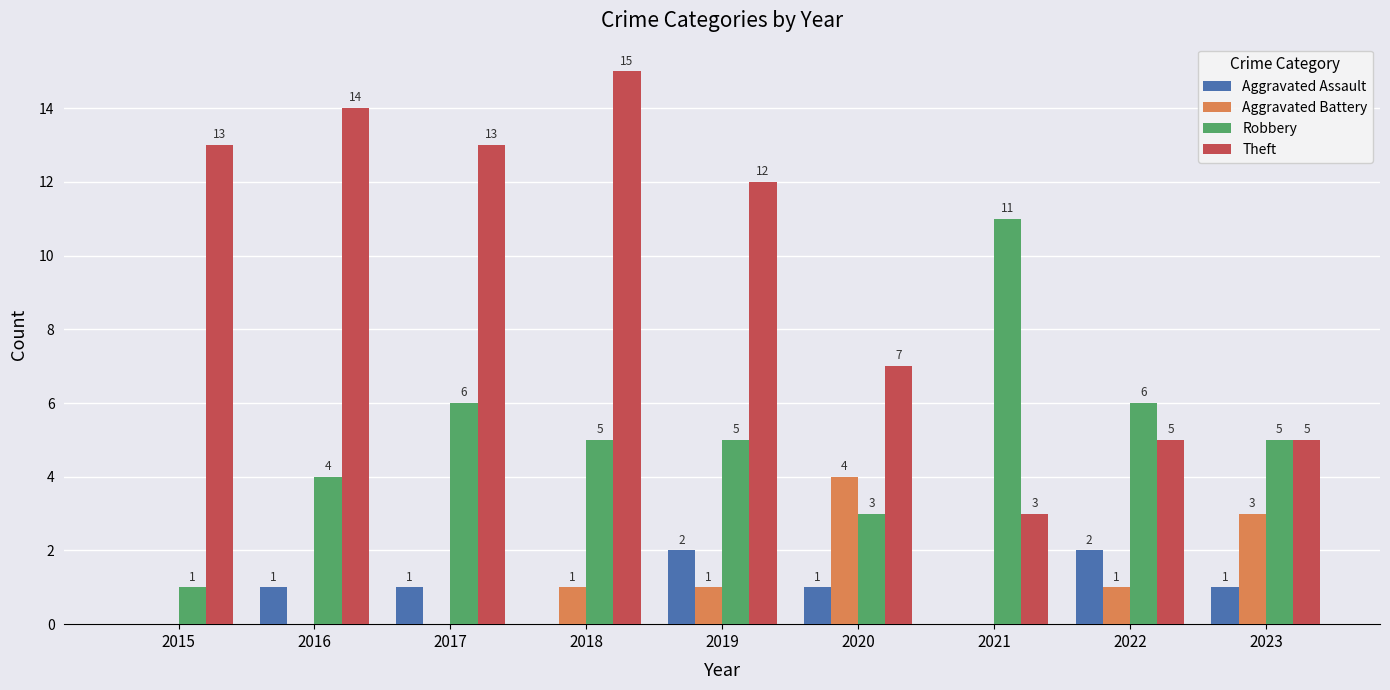

At which label does Robbery first exceed 5?

2017